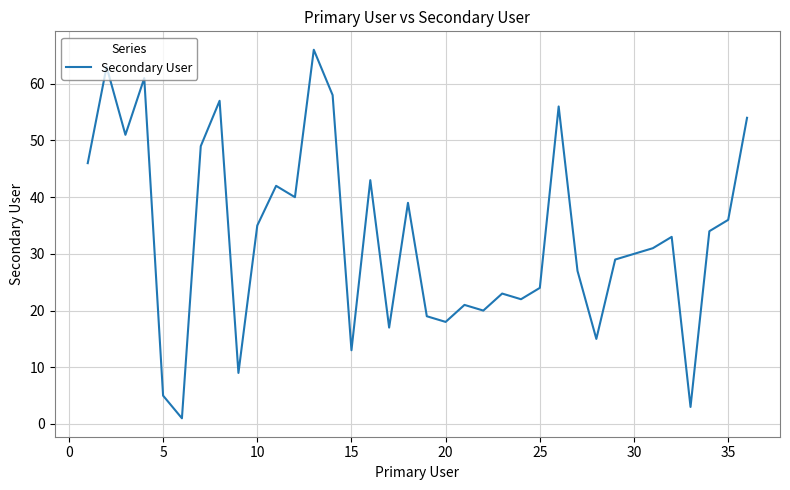

What is the difference between the maximum and minimum values?

65